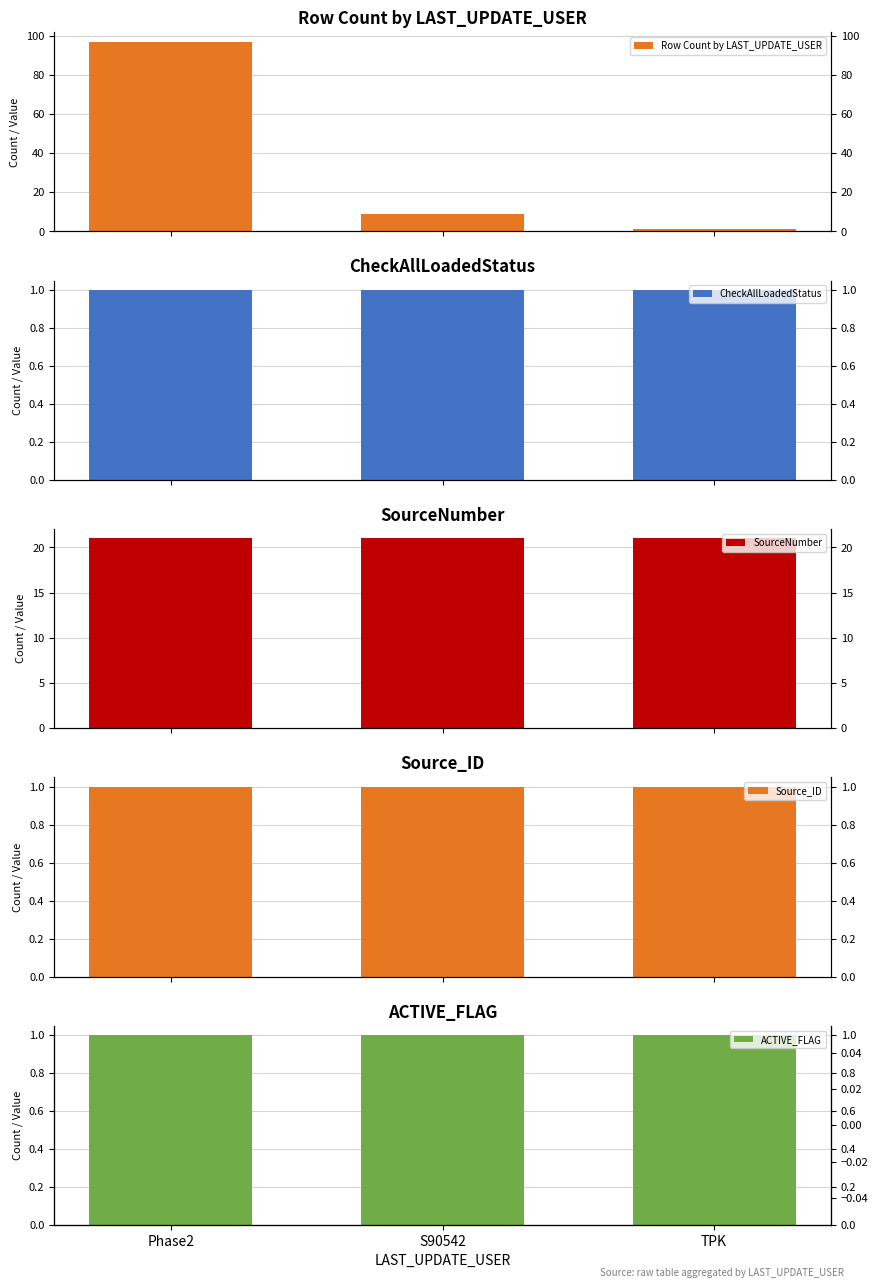

What is the average value of the Row Count by LAST_UPDATE_USER series?

36